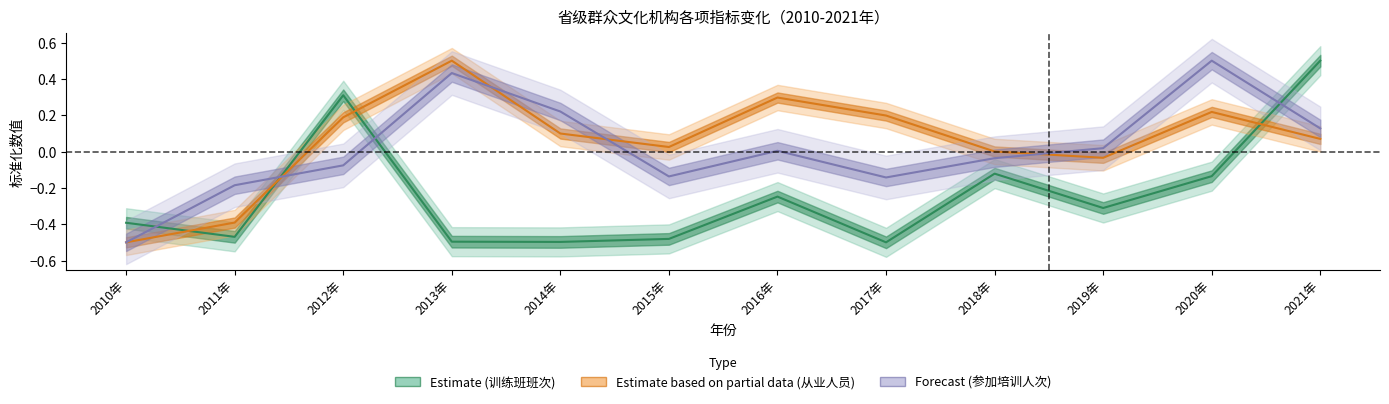

Which has a higher value, 2015年 or 2014年?

2015年